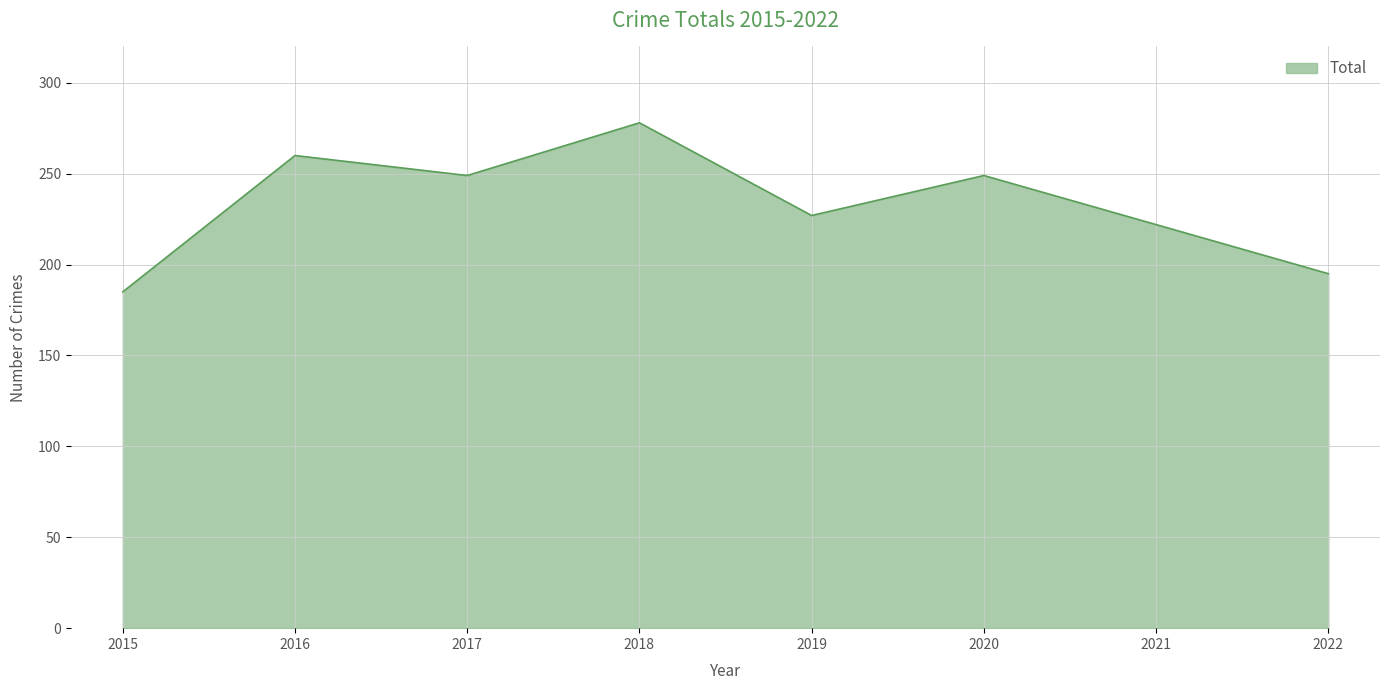

What is the minimum value shown in the chart?

185